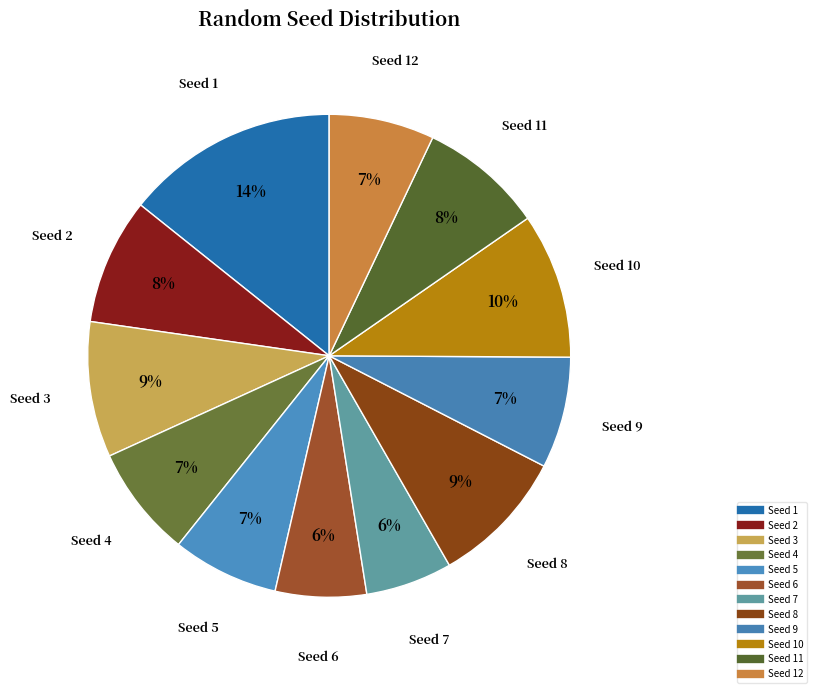

Which category has the smallest portion of the pie?

7